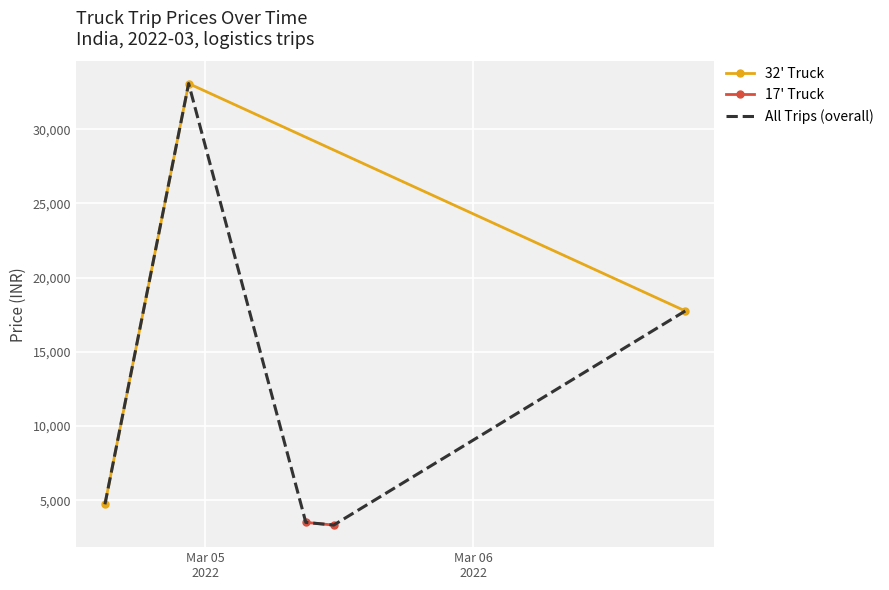

Reading left to right, what are all the values shown in this chart?

4719.6	33075.0	3500.0	3321.0	17750.0